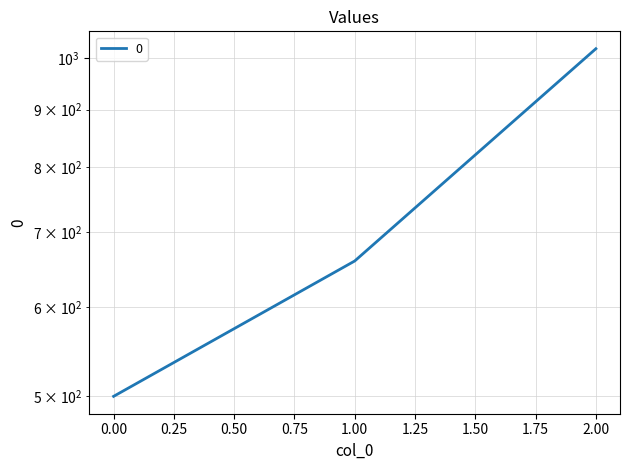

Which has a higher value, 2 or 0?

2